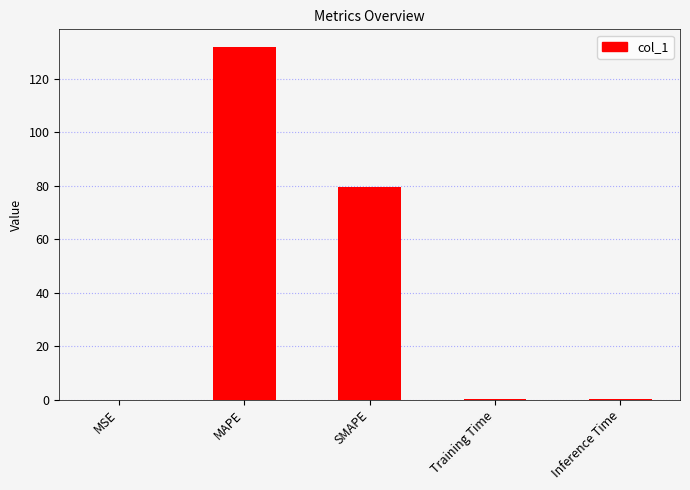

What is the sum of all values?

211.4